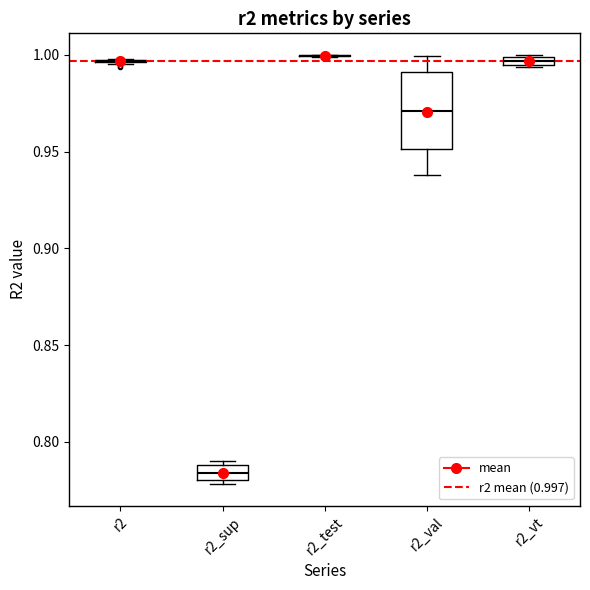

Where is the lower edge of the box for r2_vt on the y-axis? The values are not printed on the chart, so give them approximately, as read against the axis.

0.995